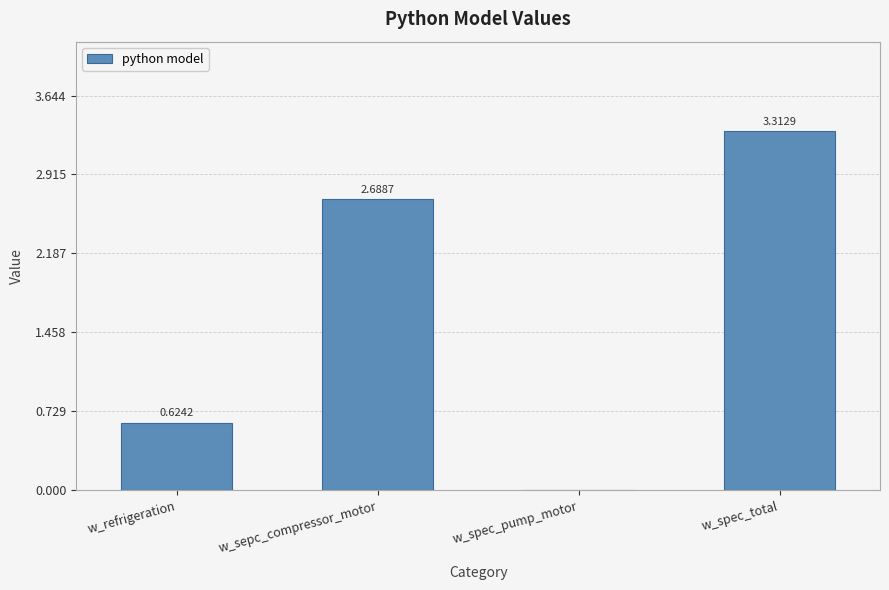

At which label does the data first exceed 2?

w_sepc_compressor_motor